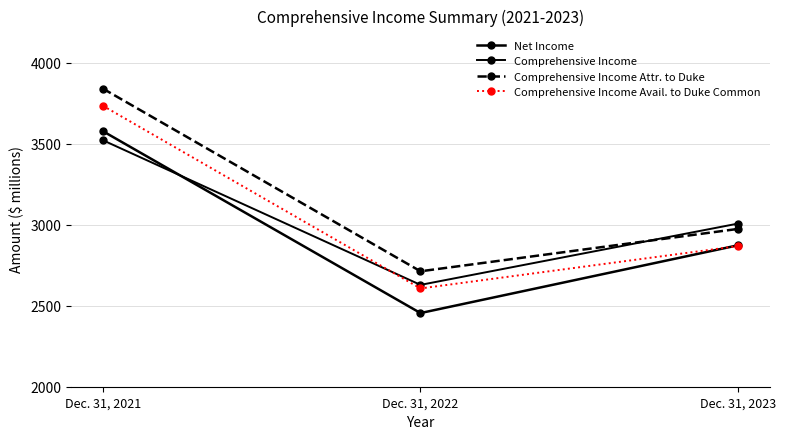

How many series are shown in this chart?

4